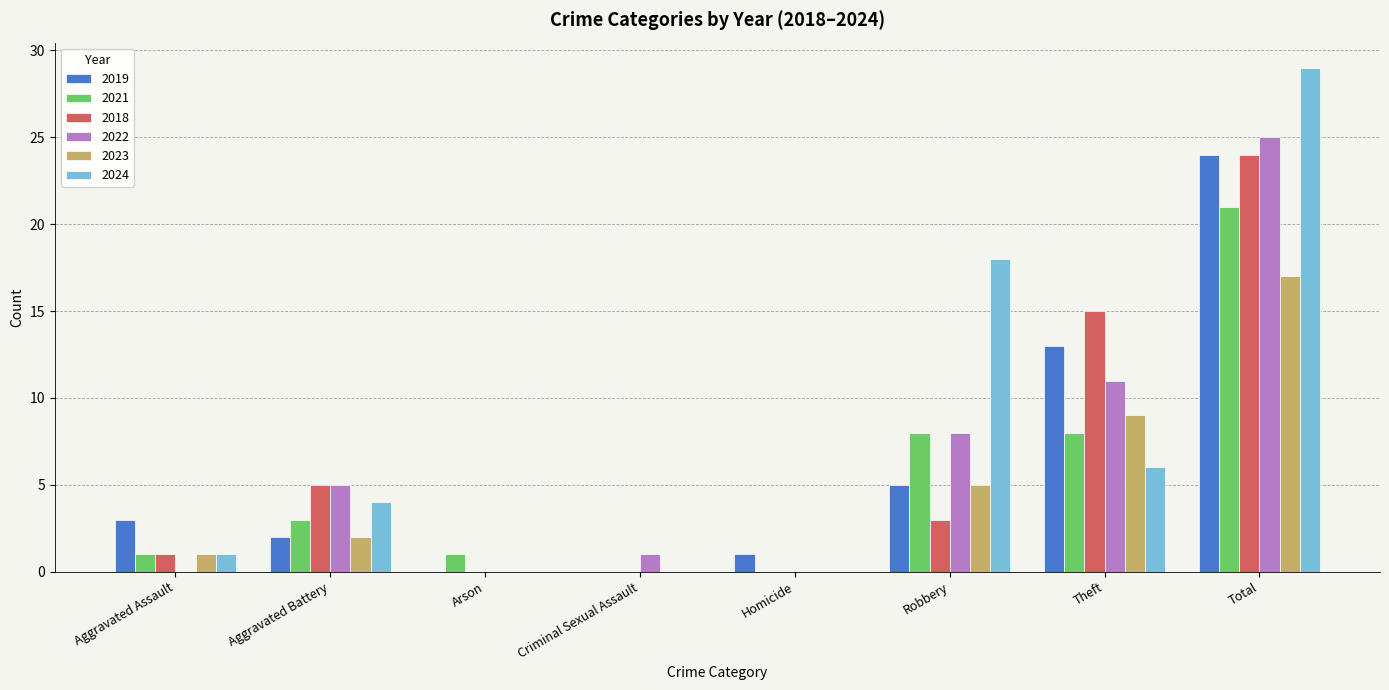

How many groups of bars are there?

8